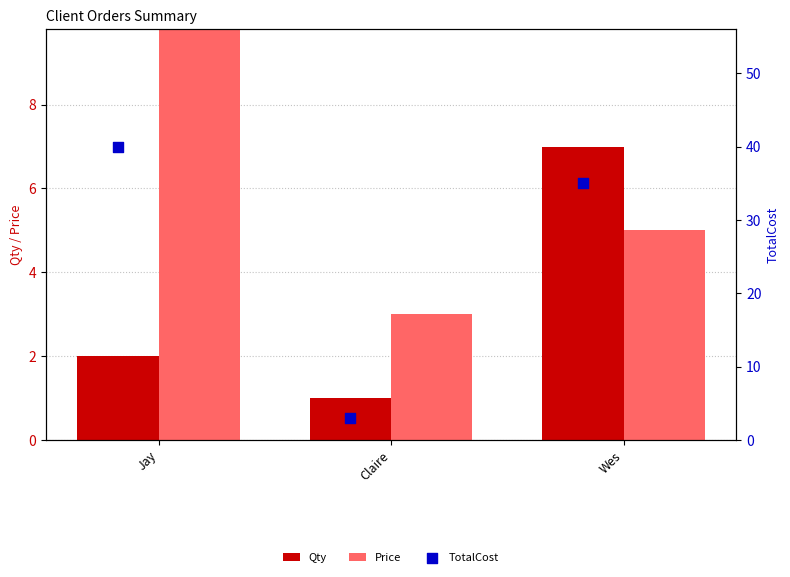

Is the value of Price at Jay greater than the value of TotalCost at Claire?

Yes